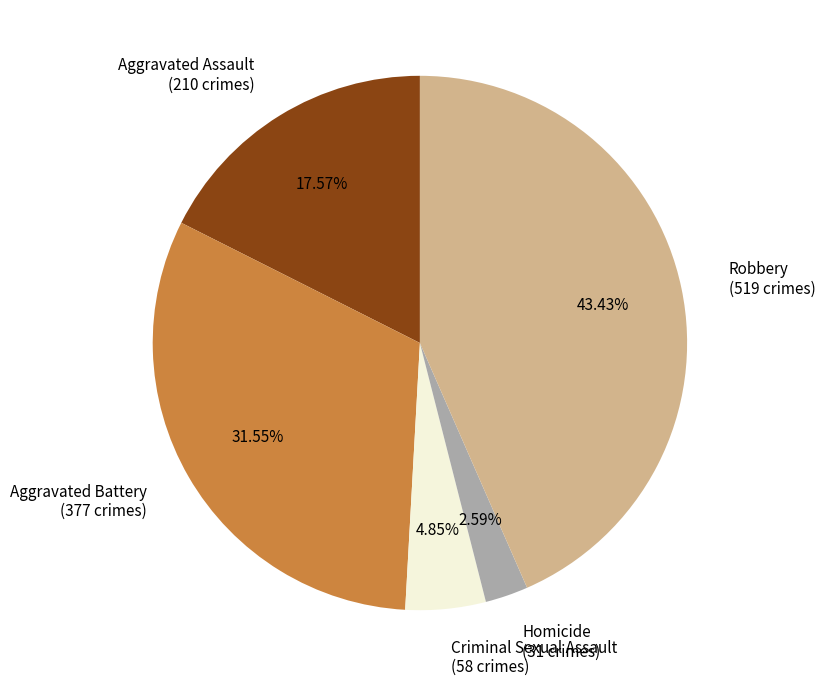

Approximately how many times larger is the value at Aggravated Assault compared to Criminal Sexual Assault?

3.6